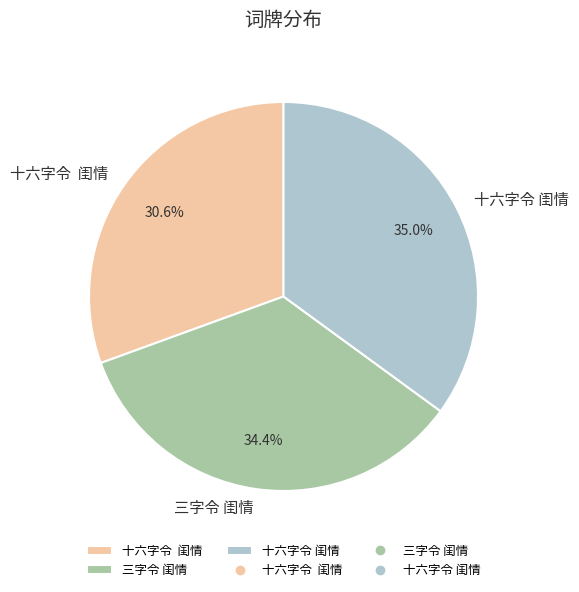

Is there a majority slice in this chart?

No